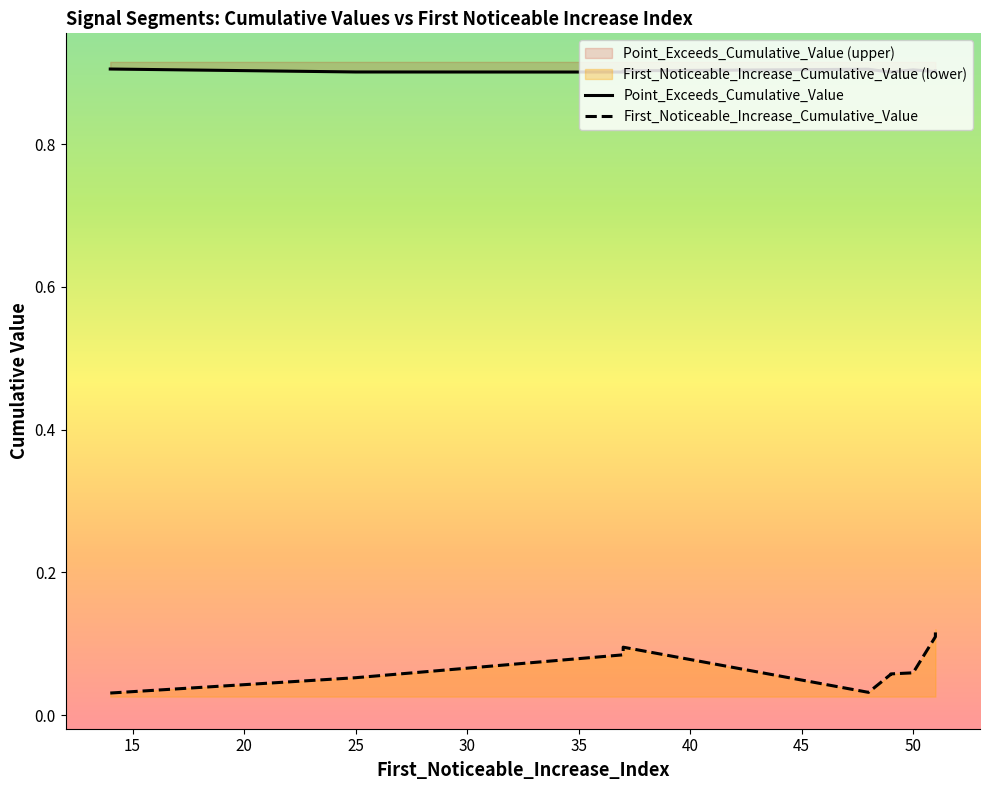

How many First_Noticeable_Increase_Cumulative_Value values are between 0 and 1?

10